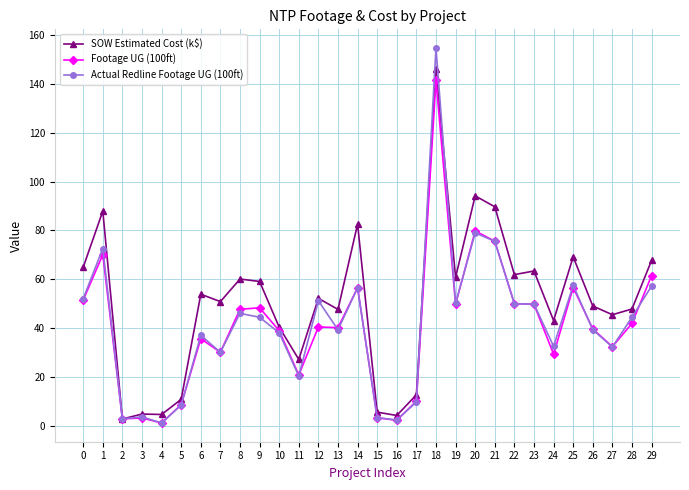

At which category is the sum across all series the highest?

18